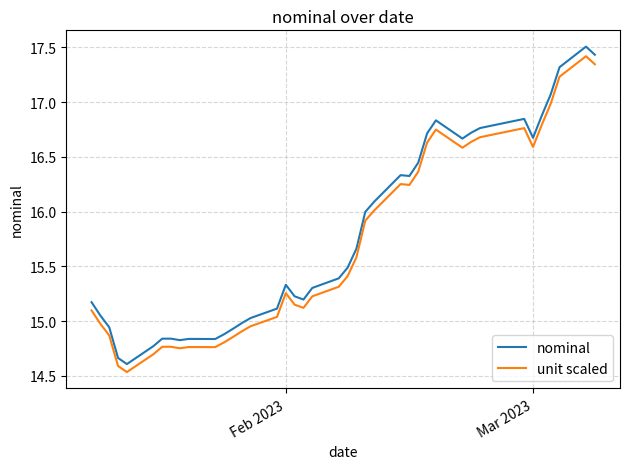

True or false: unit scaled and nominal intersect in this chart.

False